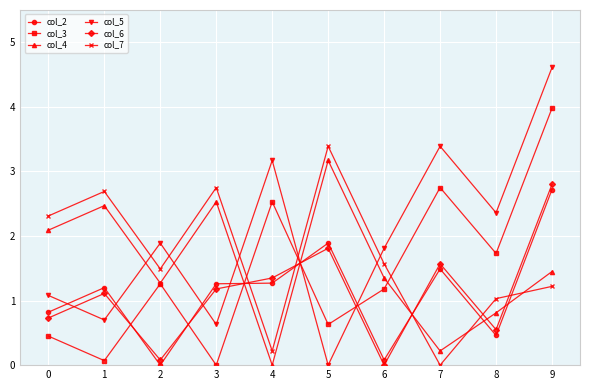

What is the difference between the col_6 values at 0 and 7?

0.8